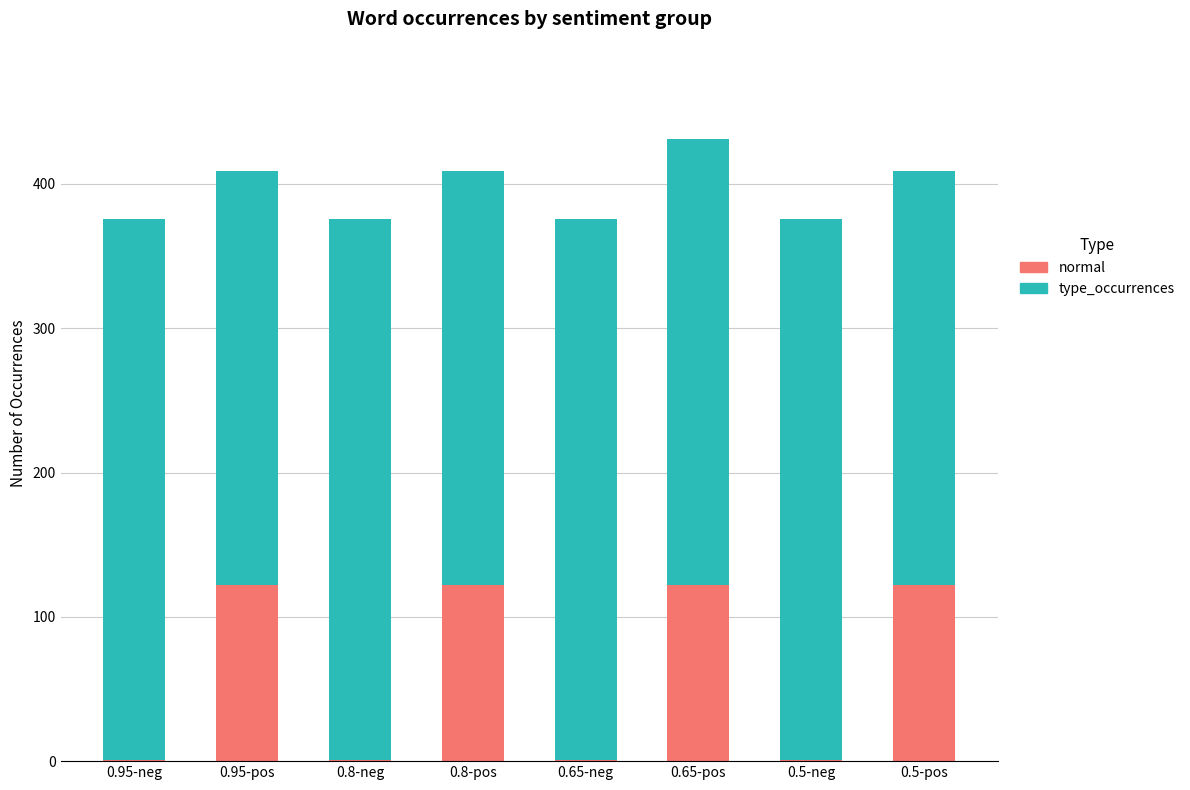

The value of normal at 0.95-pos is 81. True or false?

False